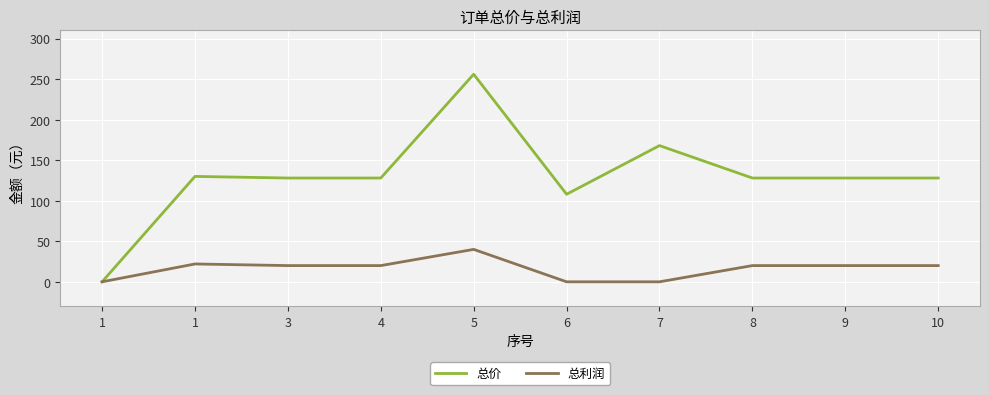

List the series in order of their overall mean, lowest first.

总利润, 总价